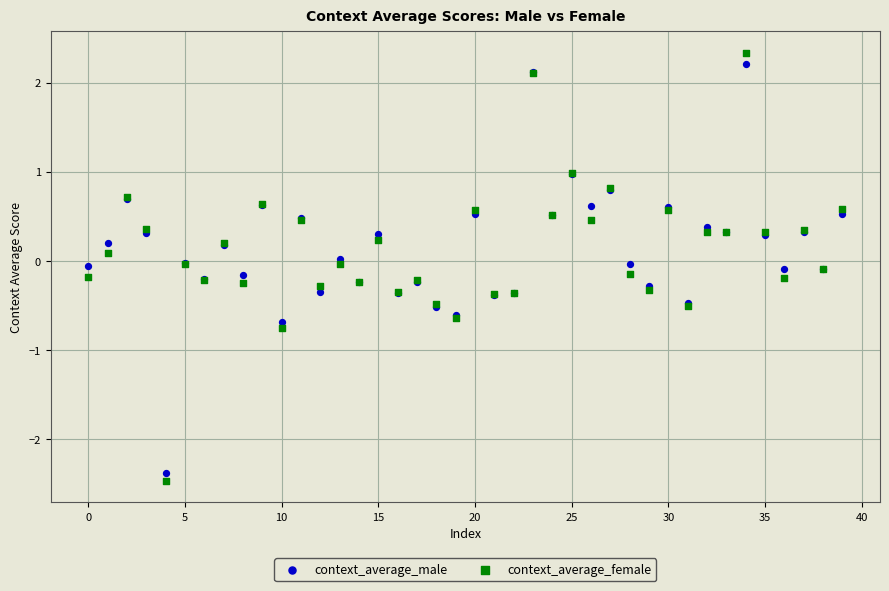

Which series has the largest Y range (max minus min)?

context_average_female